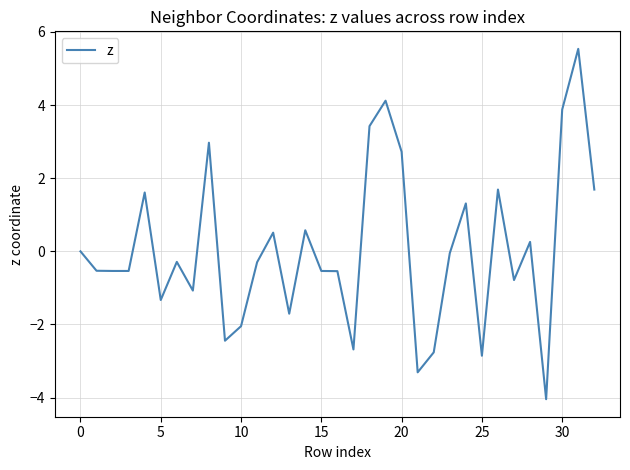

What is the greatest value displayed?

5.5